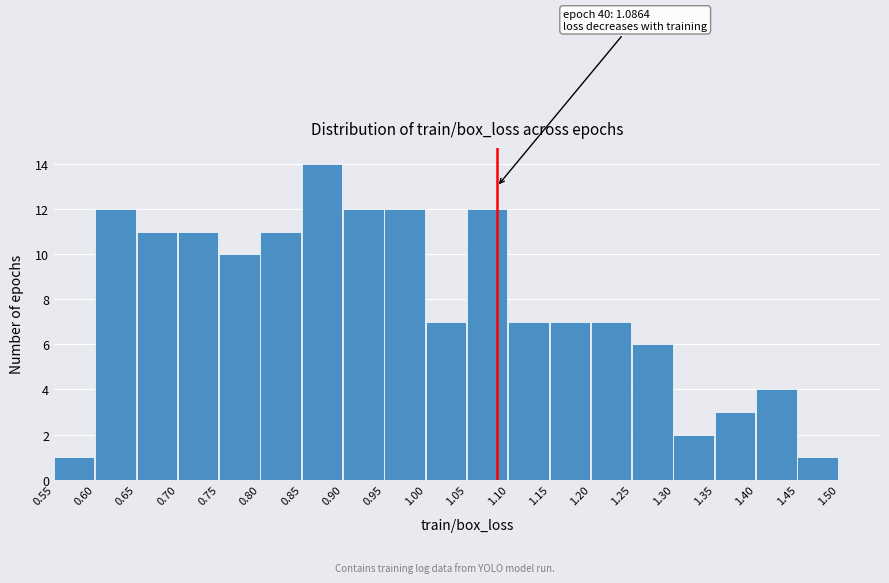

Which range on the x-axis has the tallest bar?

0.85 to 0.90